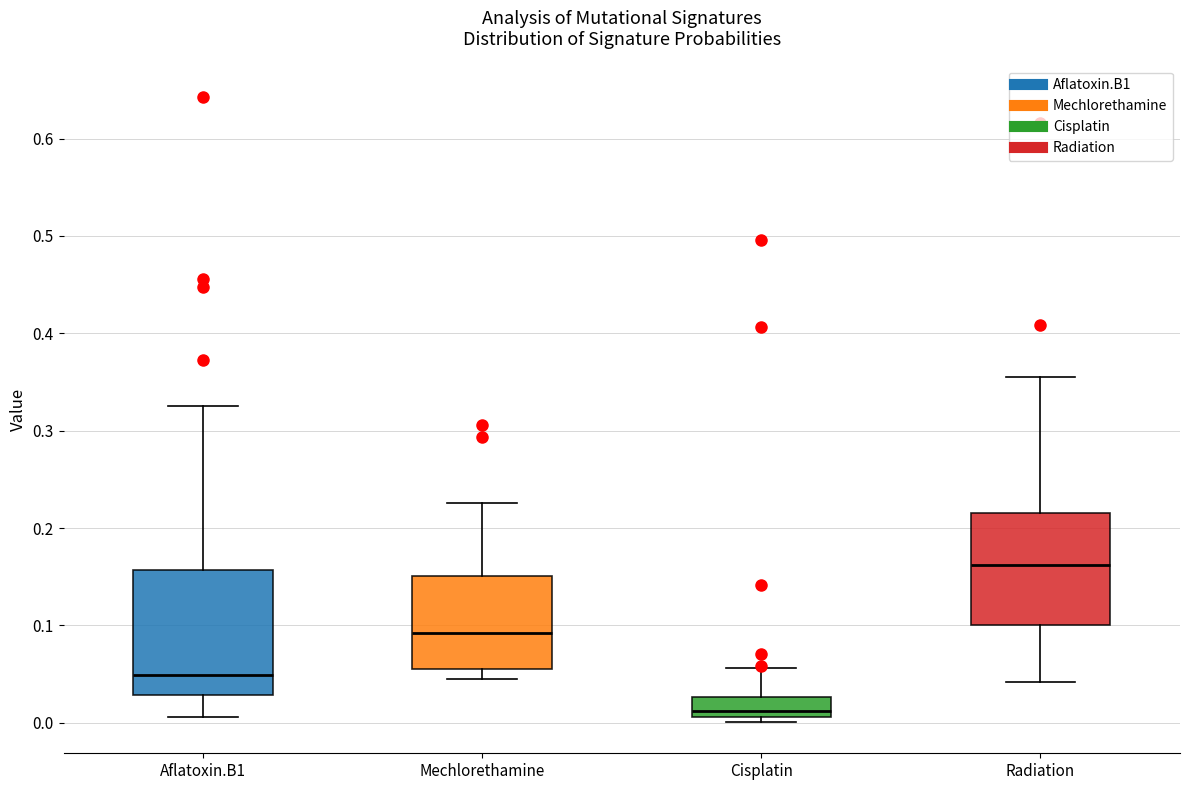

Which box's median line is the highest?

Radiation